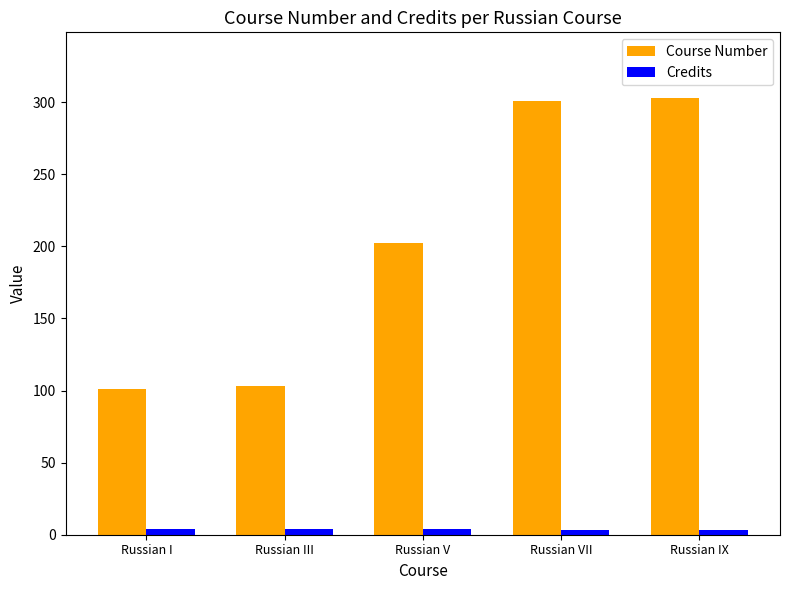

List the series in order of their overall mean, lowest first.

Credits, Course Number